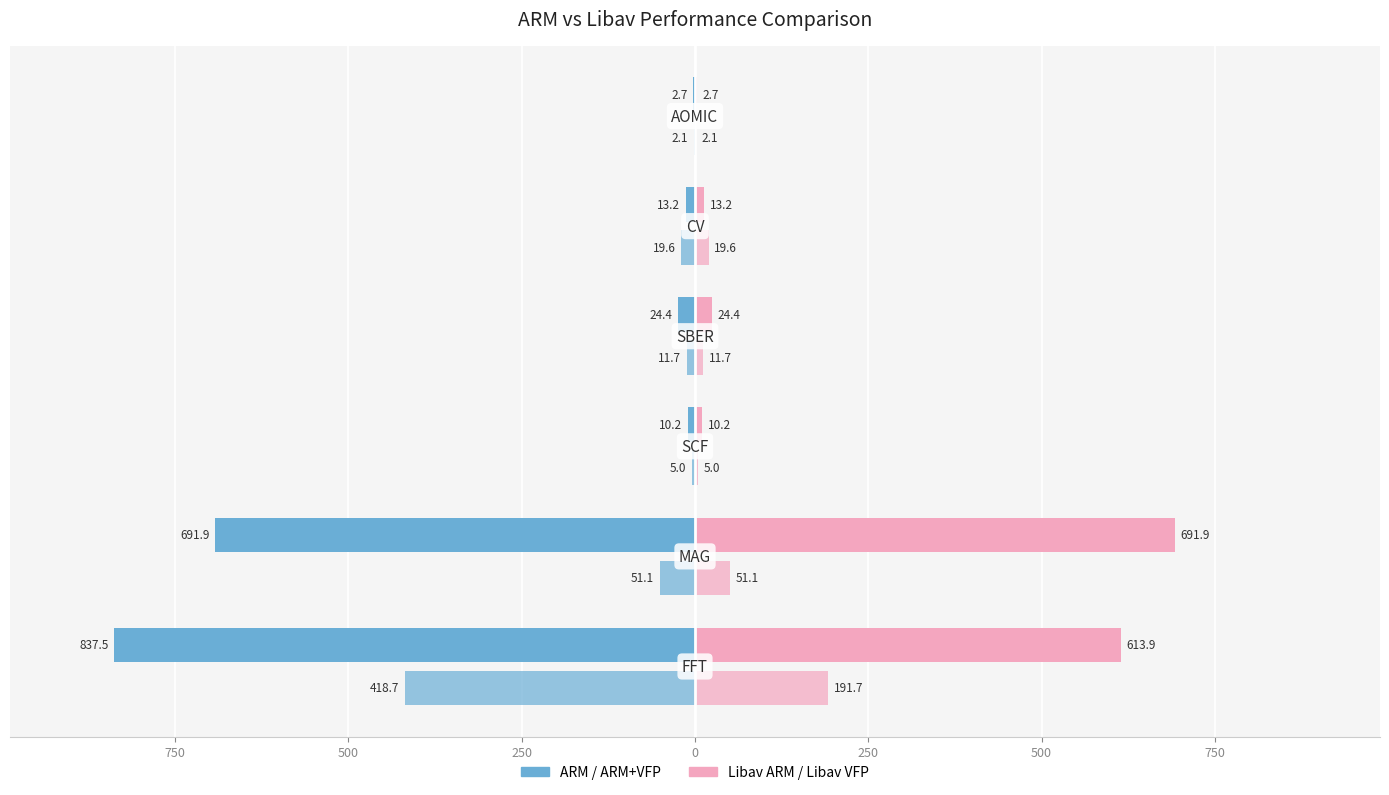

Reading right to left, extract all data points from this chart.

ARM: 250=-2.7	0=-13.2	250=-24.4	500=-10.2	750=-691.9	1000=-837.5
ARM+VFP: 250=-2.1	0=-19.6	250=-11.7	500=-5.0	750=-51.1	1000=-418.7
Libav ARM: 250=2.7	0=13.2	250=24.4	500=10.2	750=691.9	1000=613.9
Libav VFP: 250=2.1	0=19.6	250=11.7	500=5.0	750=51.1	1000=191.7